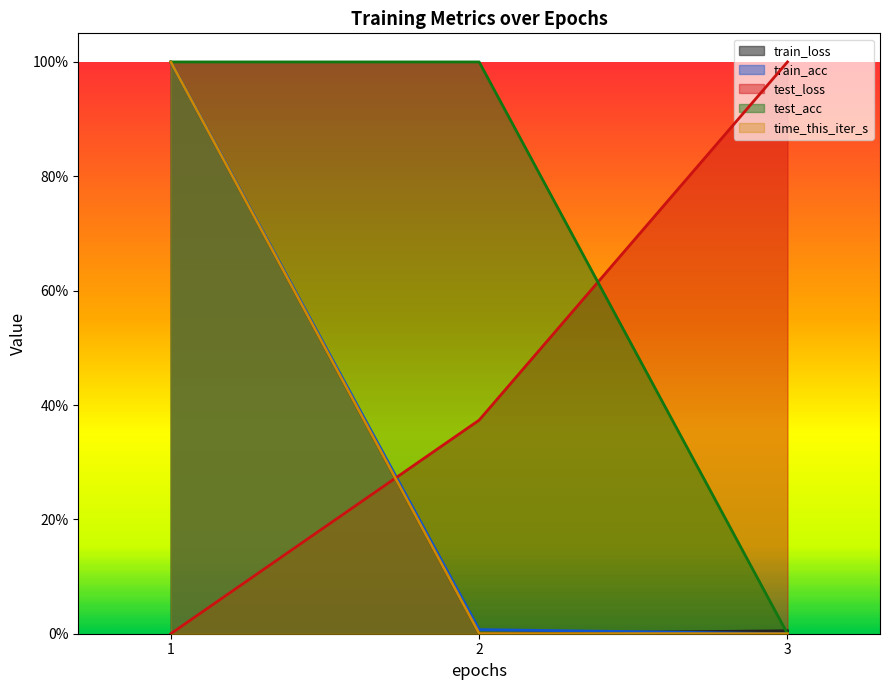

At how many categories does at least one series exceed 31?

3